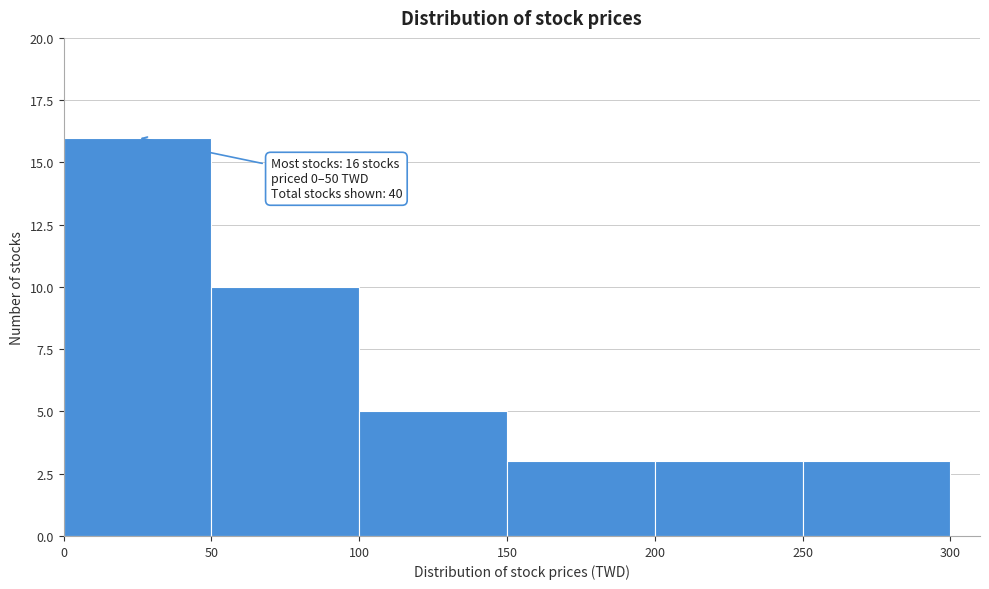

Over which range of the x-axis is the bar tallest?

0 to 50